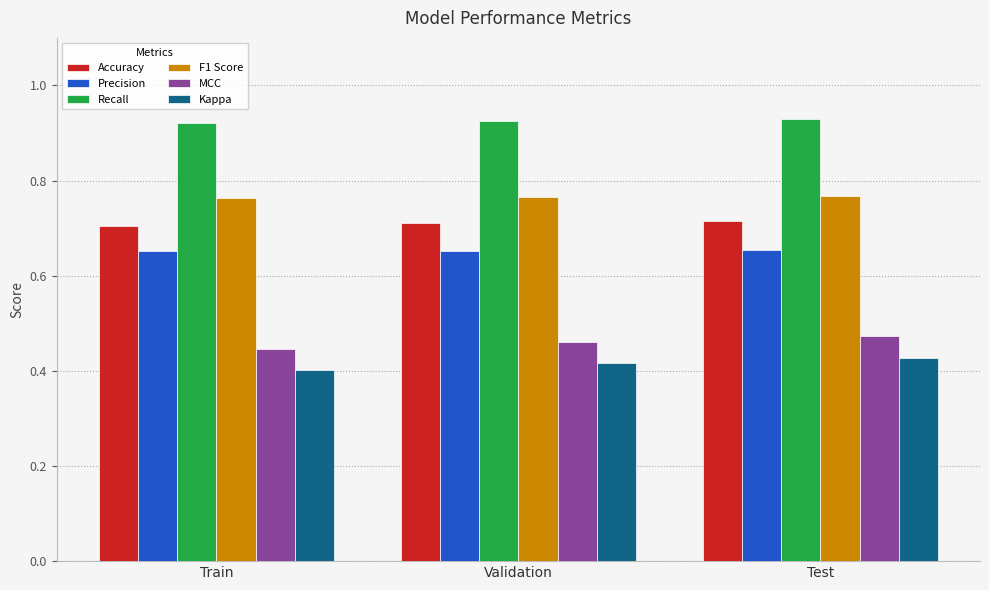

The value of Kappa at Test is 0.4. True or false?

True